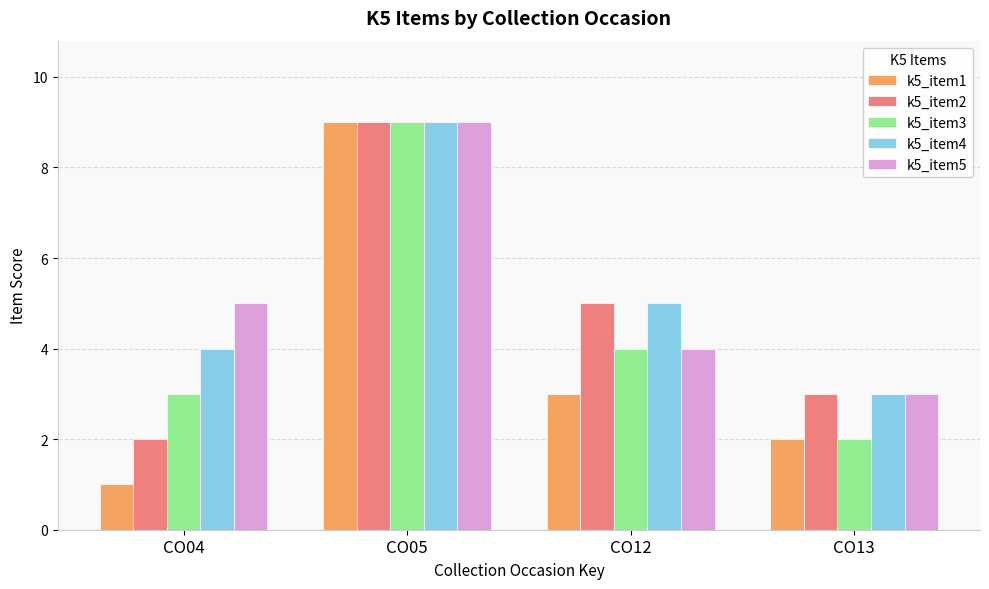

Count the number of categories in the chart.

4